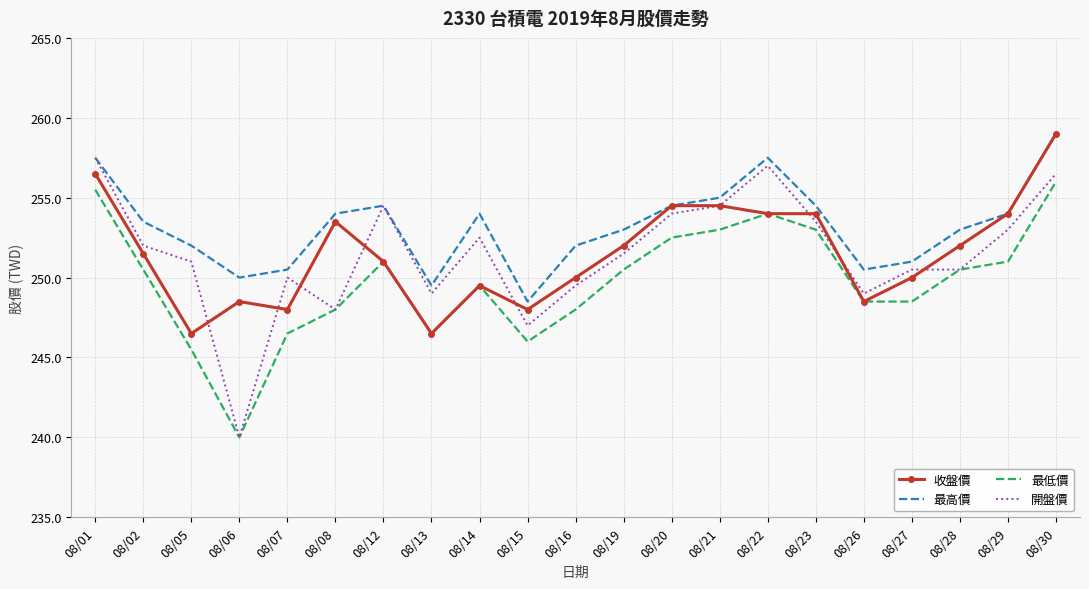

At which category is the sum across all series the highest?

08/30